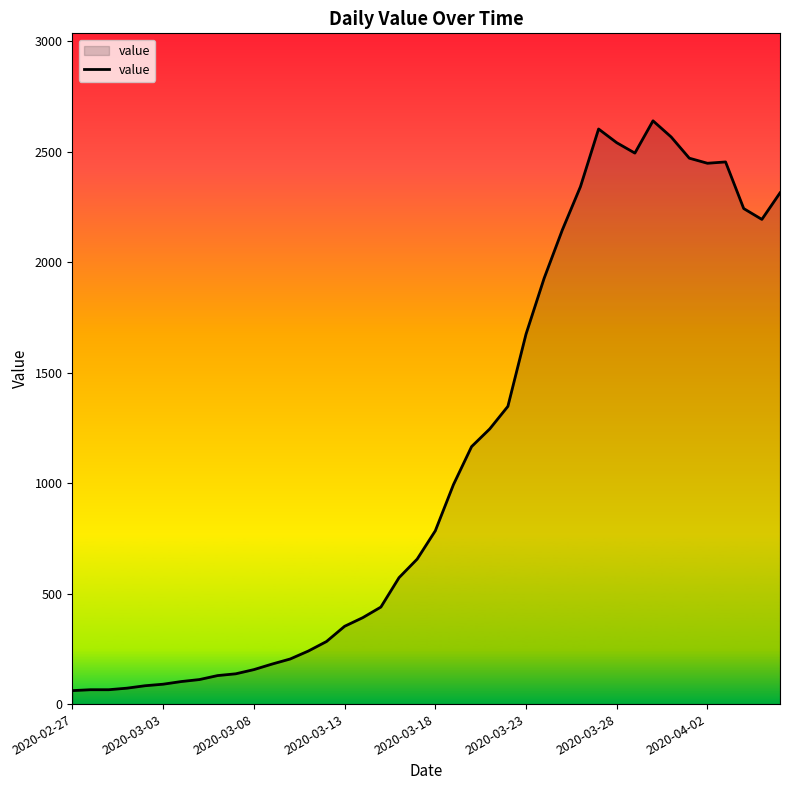

What is the minimum value shown in the chart?

61